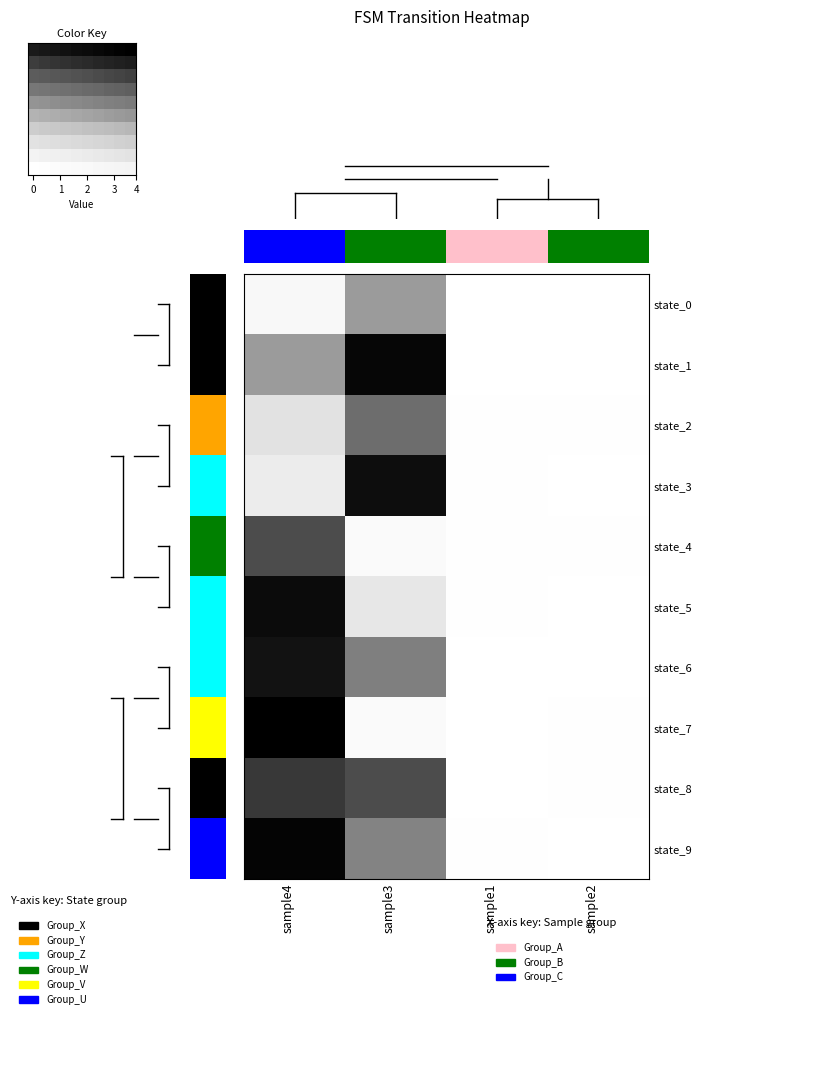

How many categories are shown in the chart?

10